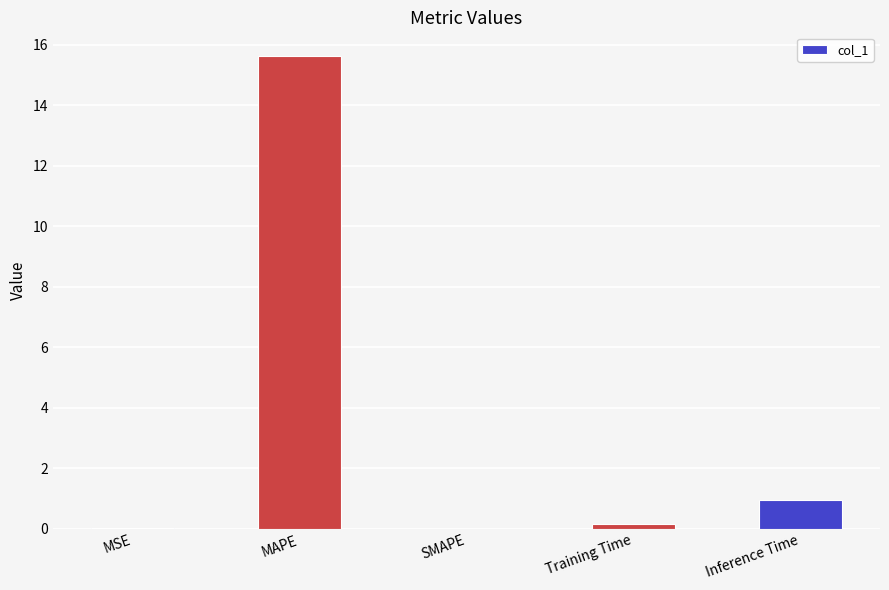

What is the change in value from MAPE to Inference Time?

-14.7